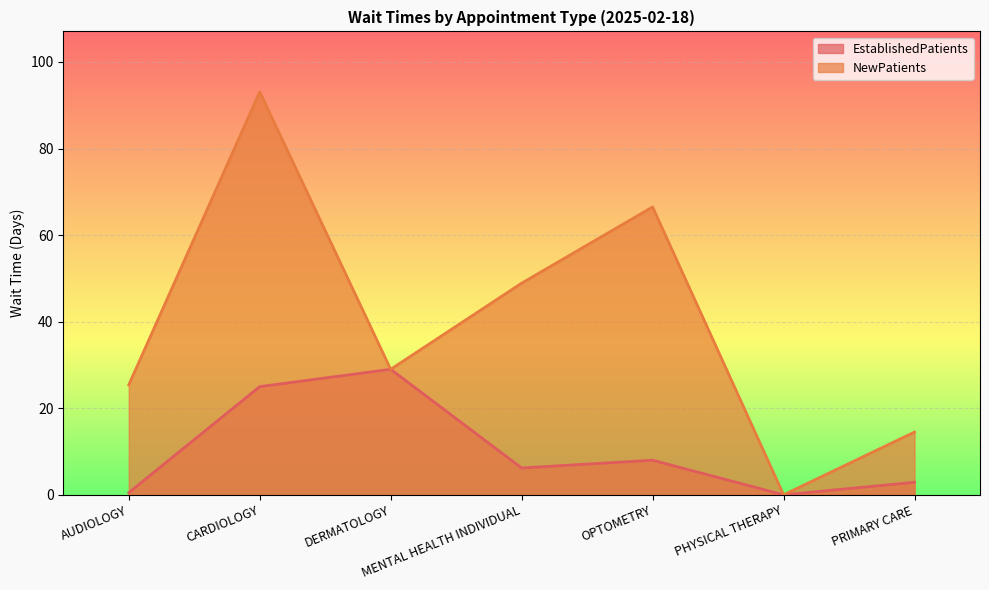

Reading left to right, transcribe all the data shown in this chart.

EstablishedPatients: AUDIOLOGY=0.5	CARDIOLOGY=25.0	DERMATOLOGY=29.0	MENTAL HEALTH INDIVIDUAL=6.2	OPTOMETRY=8.0	PHYSICAL THERAPY=0.0	PRIMARY CARE=2.9
NewPatients: AUDIOLOGY=25.4	CARDIOLOGY=93.1	DERMATOLOGY=29.0	MENTAL HEALTH INDIVIDUAL=48.9	OPTOMETRY=66.5	PHYSICAL THERAPY=0.0	PRIMARY CARE=14.5